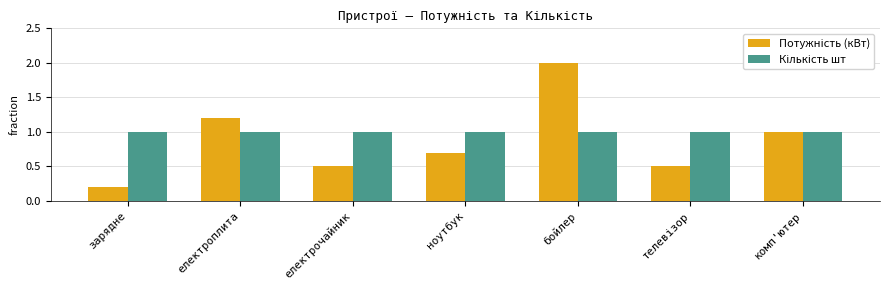

How many bars are there in each group?

2